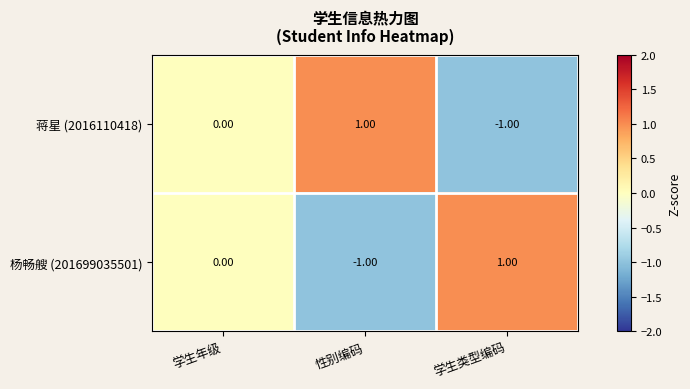

At which label is 杨畅艘 (201699035501) closest to 0?

学生年级